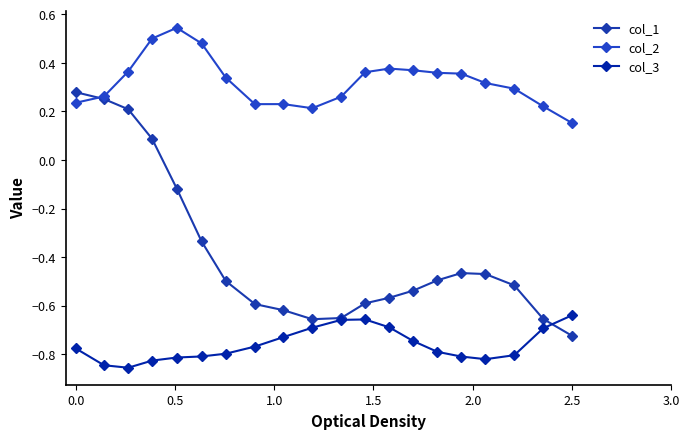

Count the number of categories in the chart.

20